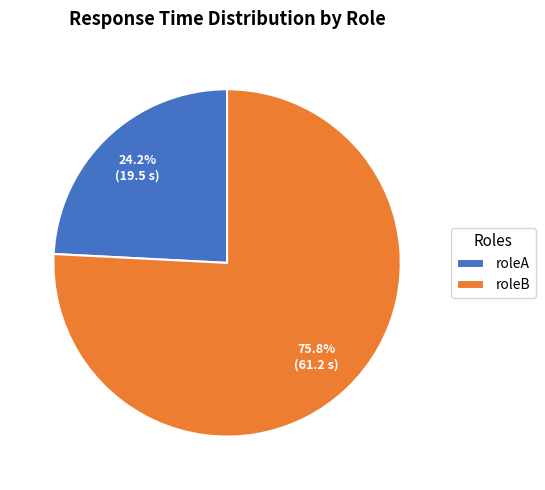

Which has a higher value, roleB or roleA?

roleB